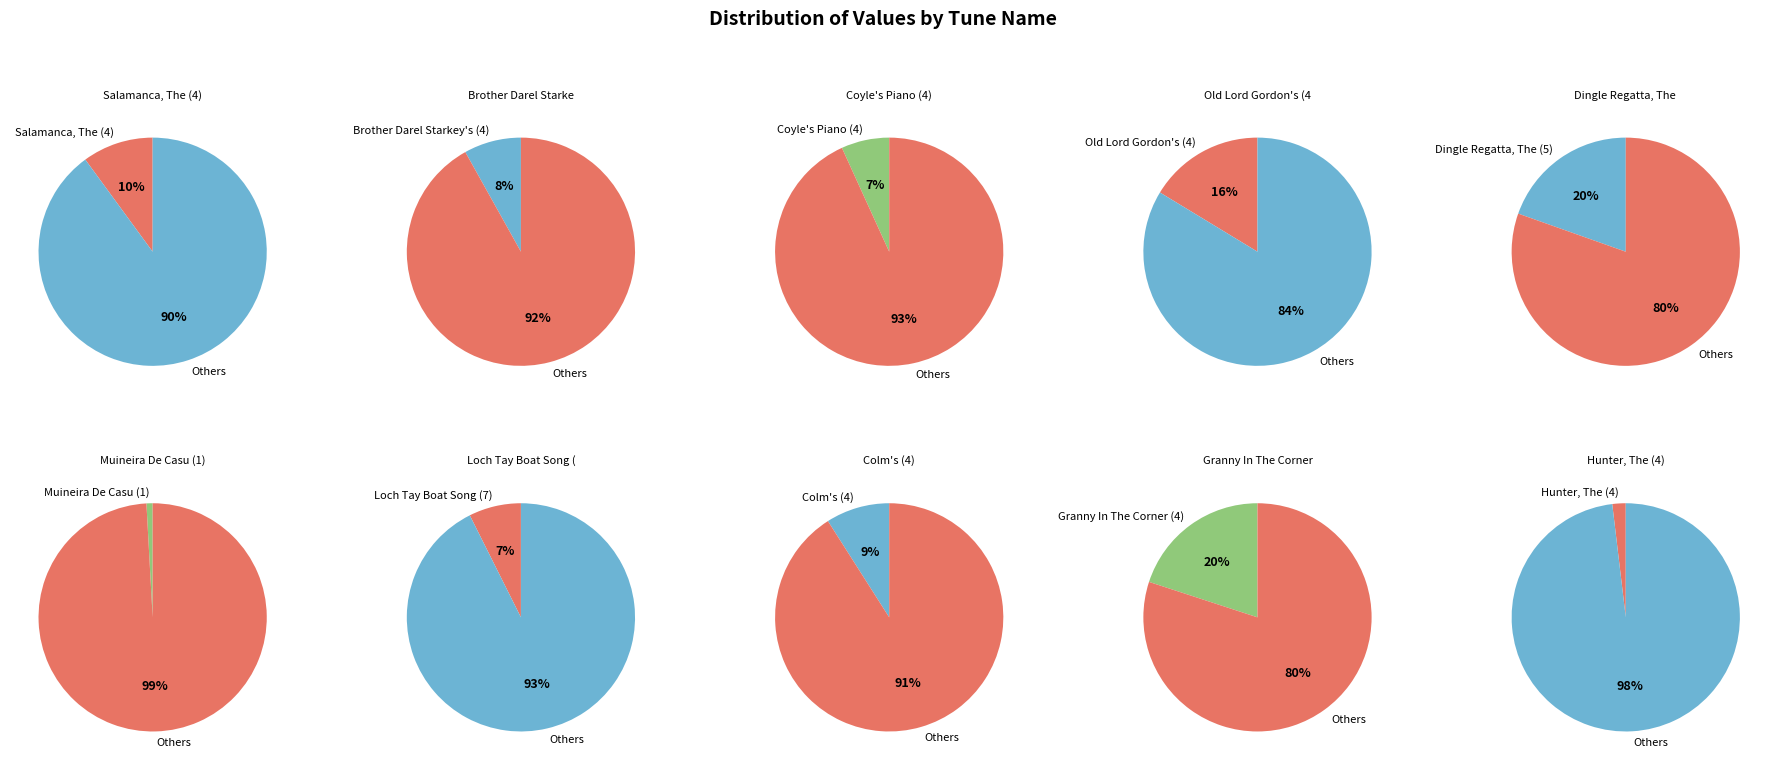

To the nearest percent, what is the difference between the Colm's (4) and Salamanca, The (4) slice percentages?

1%